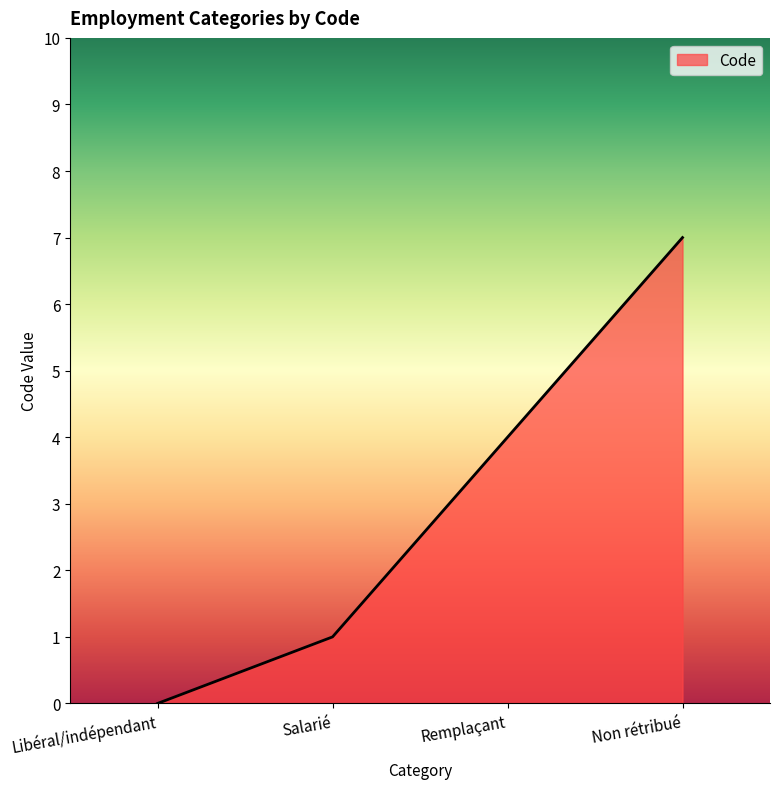

Where is the data nearest to the value 3?

Remplaçant